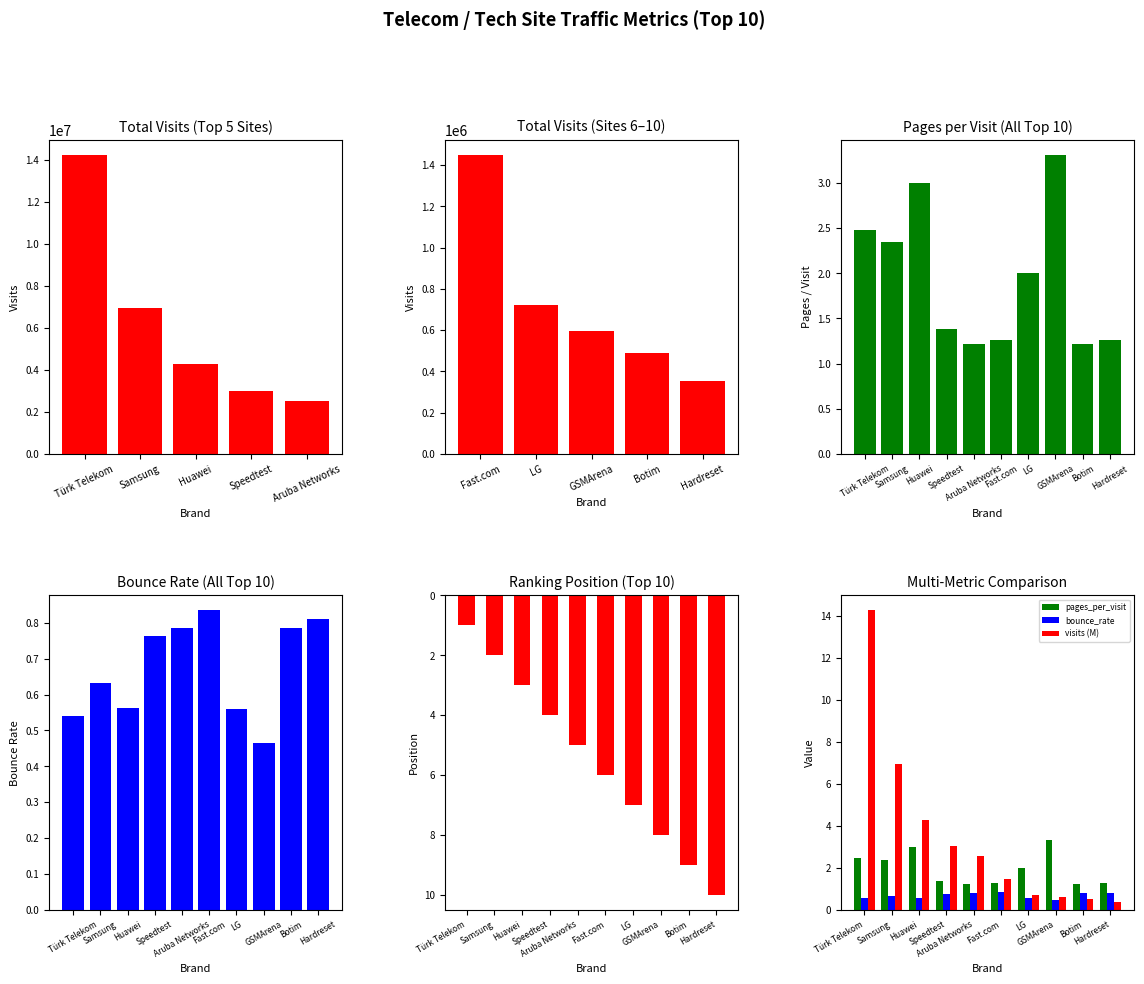

At how many categories does at least one series exceed 10?

1